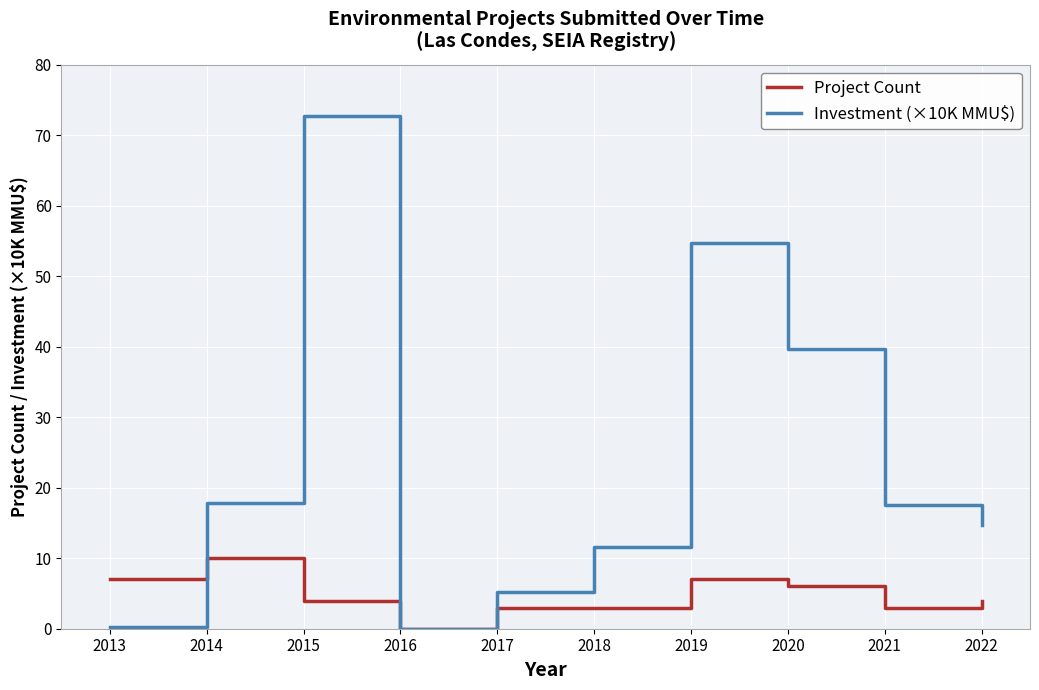

At which label does Project Count reach its peak?

2014